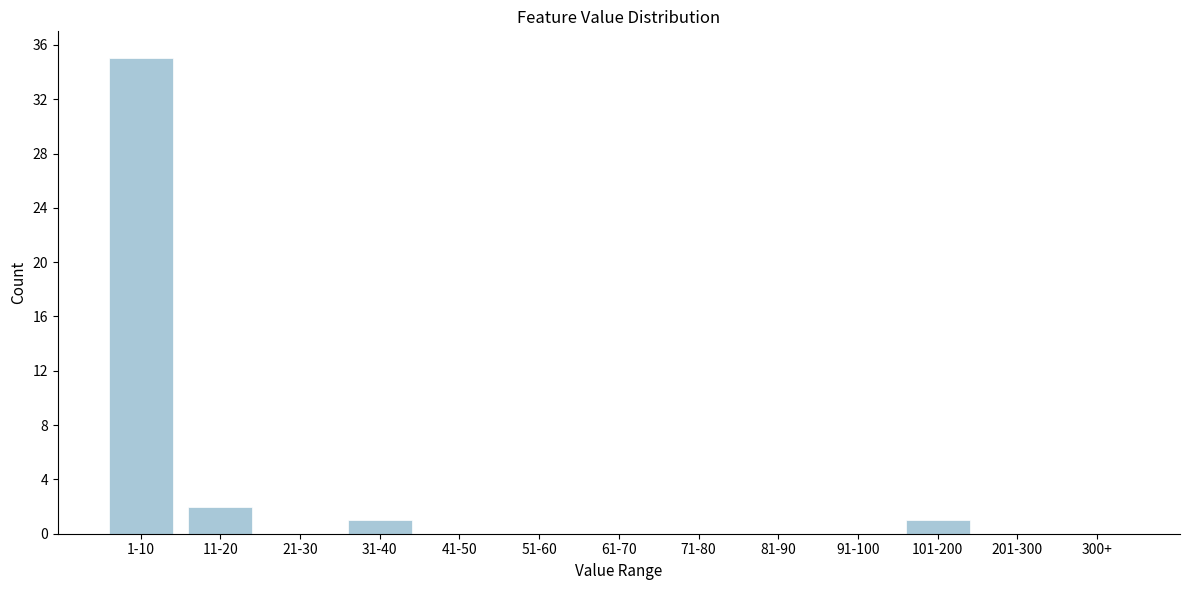

Reading left to right, list all the values displayed in this chart.

1-10=35	11-20=2	21-30=0	31-40=1	41-50=0	51-60=0	61-70=0	71-80=0	81-90=0	91-100=0	101-200=1	201-300=0	300+=0